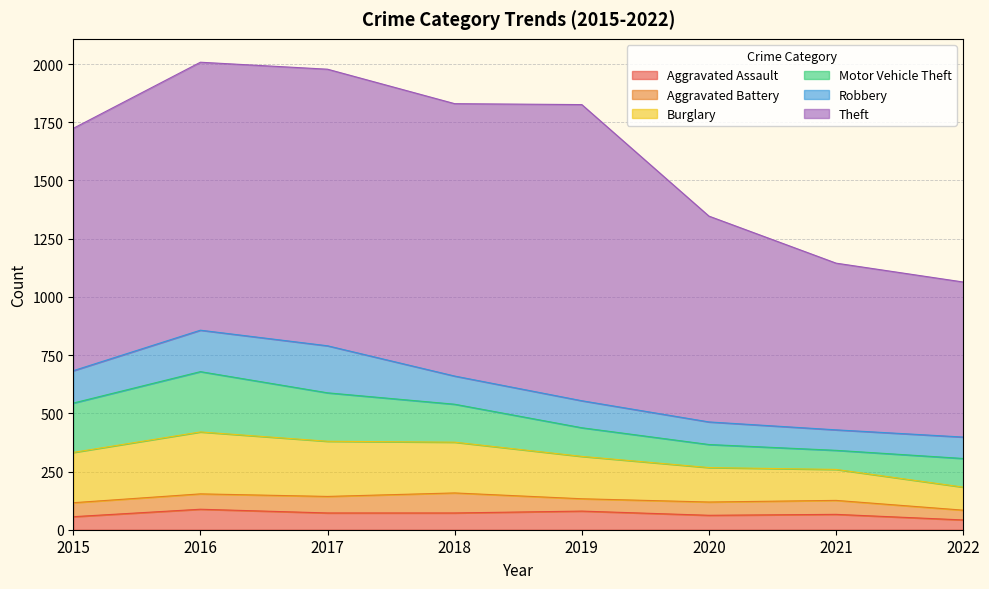

How many data points does each series have?

8